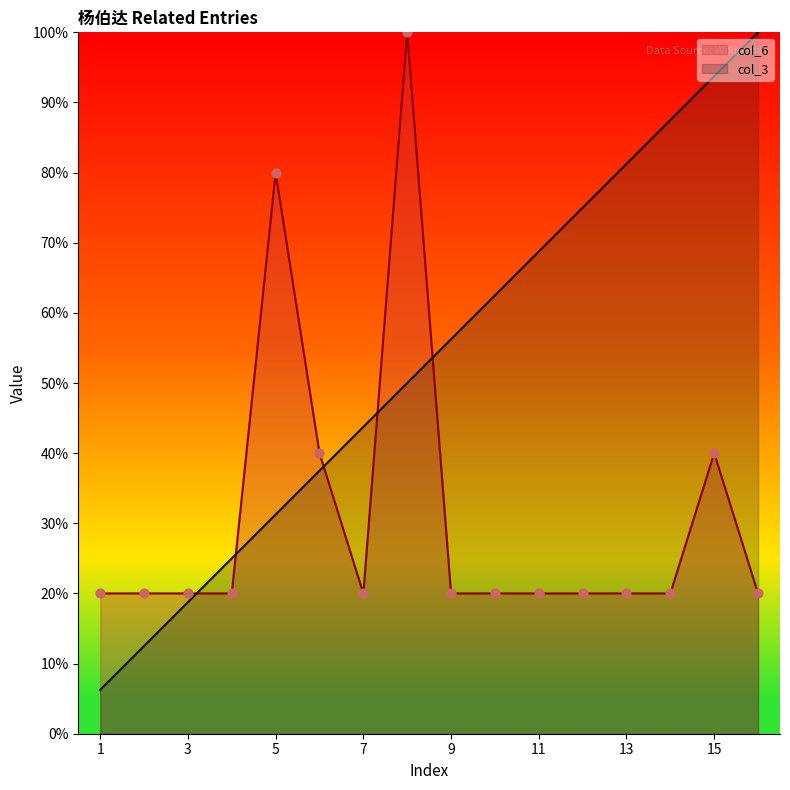

Which series has the largest total across all categories?

col_3